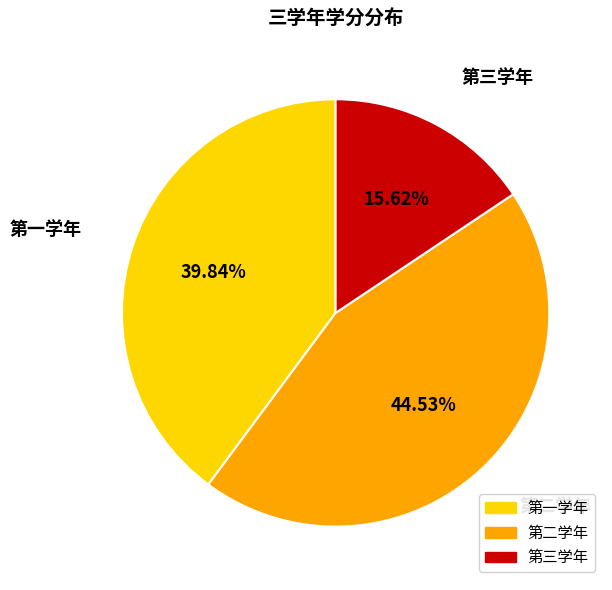

True or false: 第三学年 accounts for 26% of the total.

False